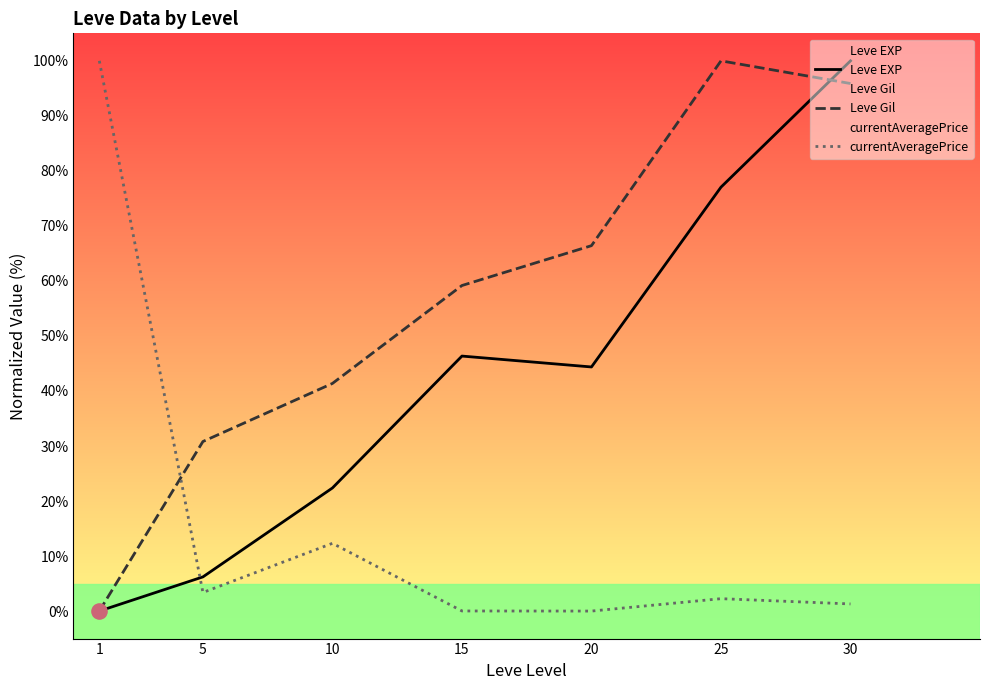

What are all the series names shown in the legend?

Leve EXP, Leve Gil, currentAveragePrice